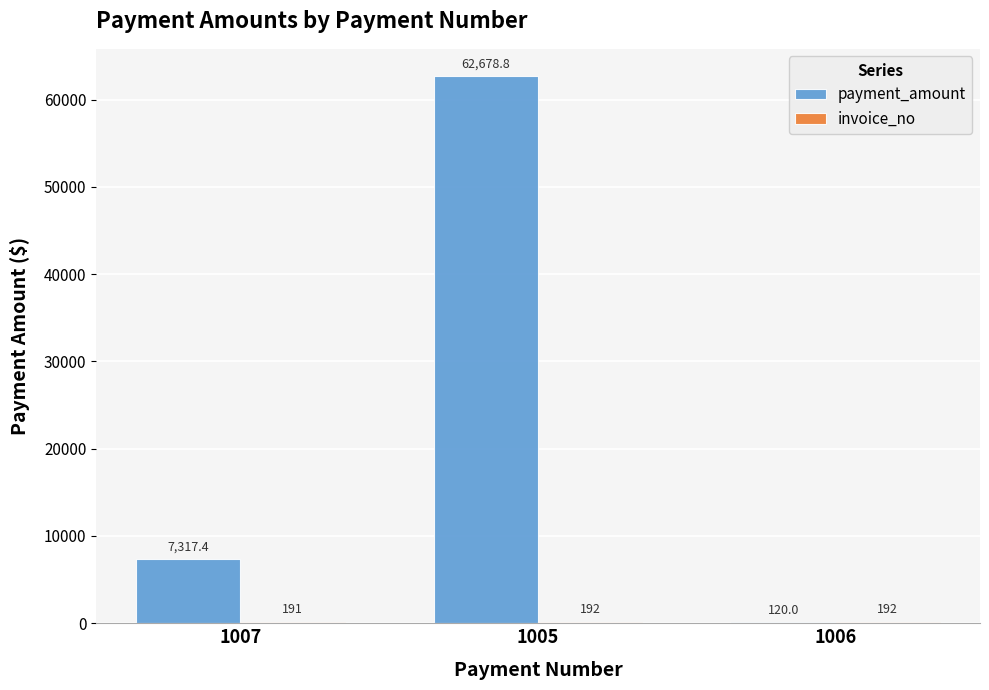

What is the average value of the payment_amount series?

23372.1